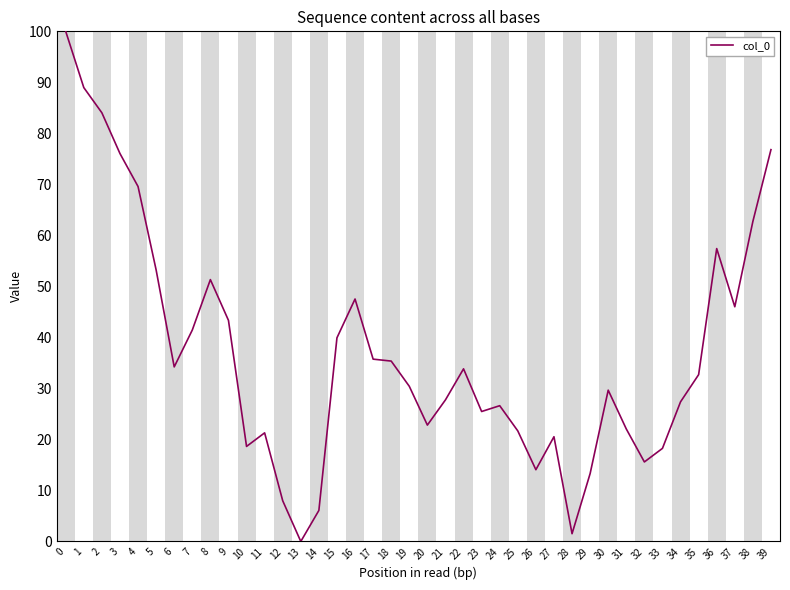

What is the greatest value displayed?

100.0